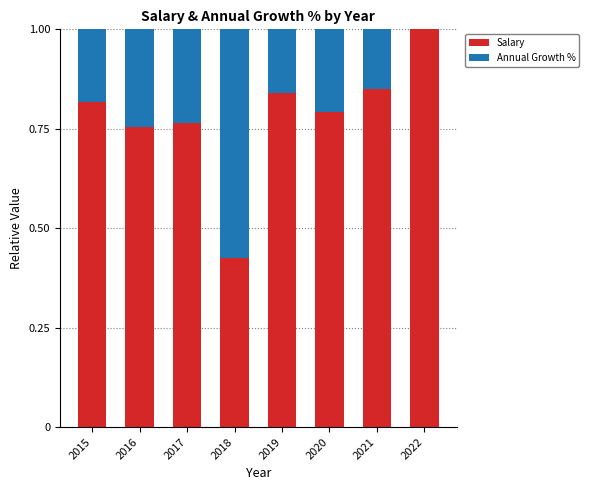

What is the sum of the Salary values at 2018 and 2017?

1.2